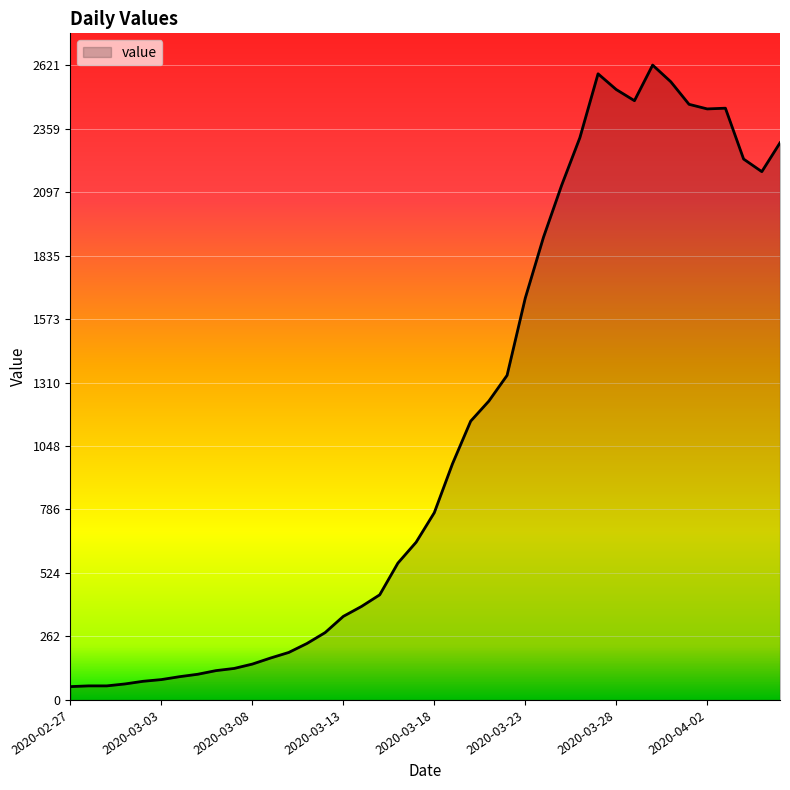

What is the difference between the maximum and minimum values?

2566